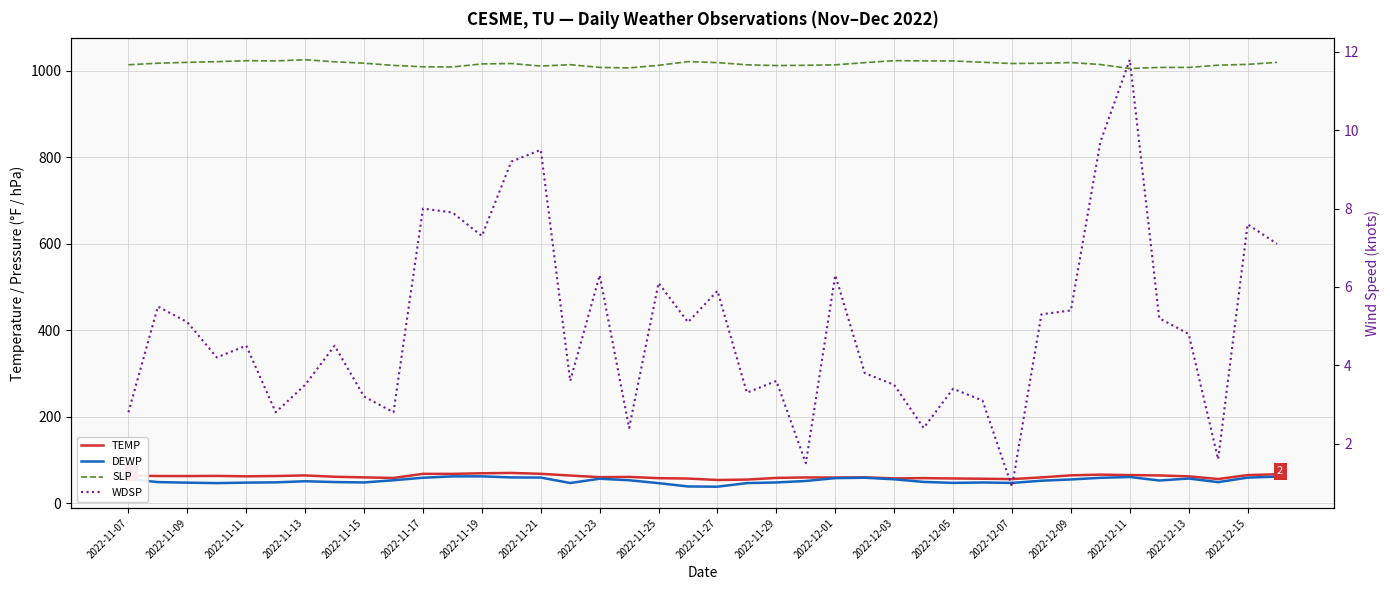

Is the value of DEWP at 2022-11-13 greater than the value of TEMP at 27?

No